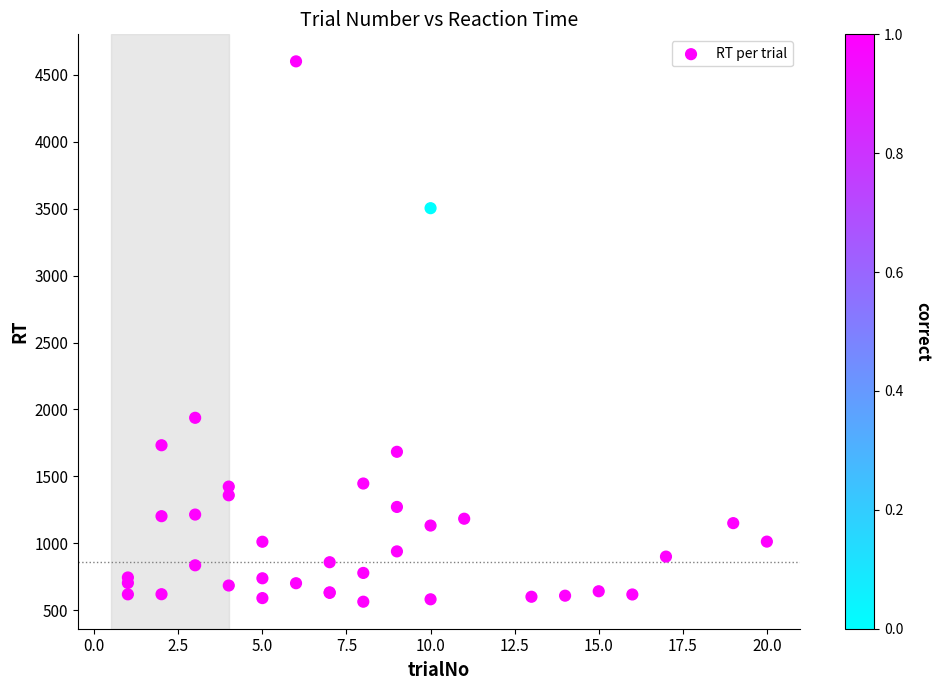

What Y value in the scatter plot is closest to 2582?

1938